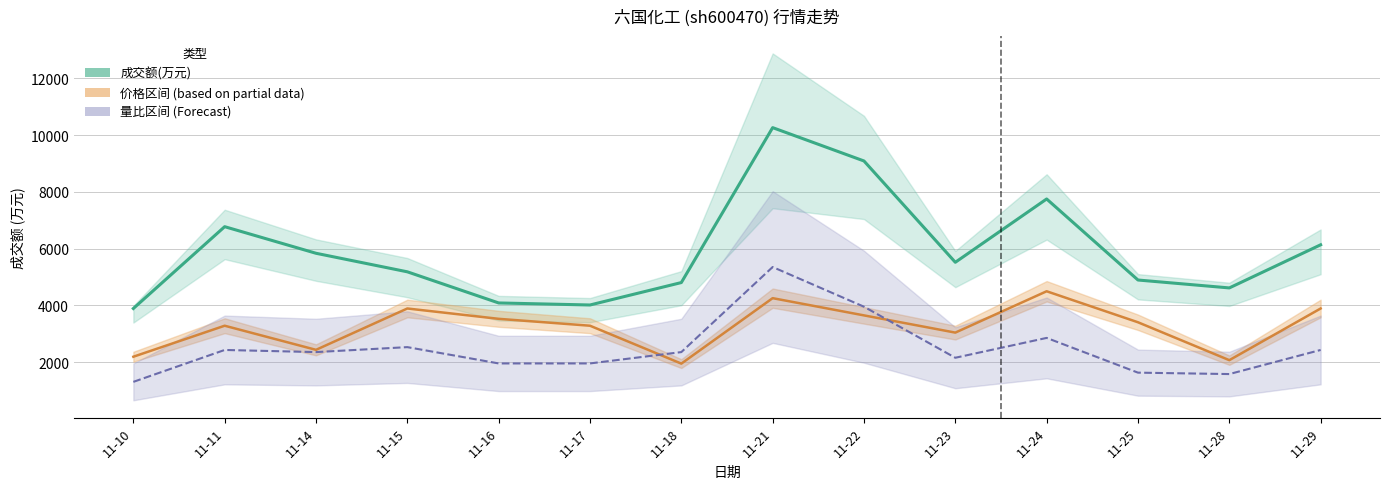

Is the value of 成交额(万元) at 11-21 greater than the value of 价格(归一化) at 11-29?

Yes